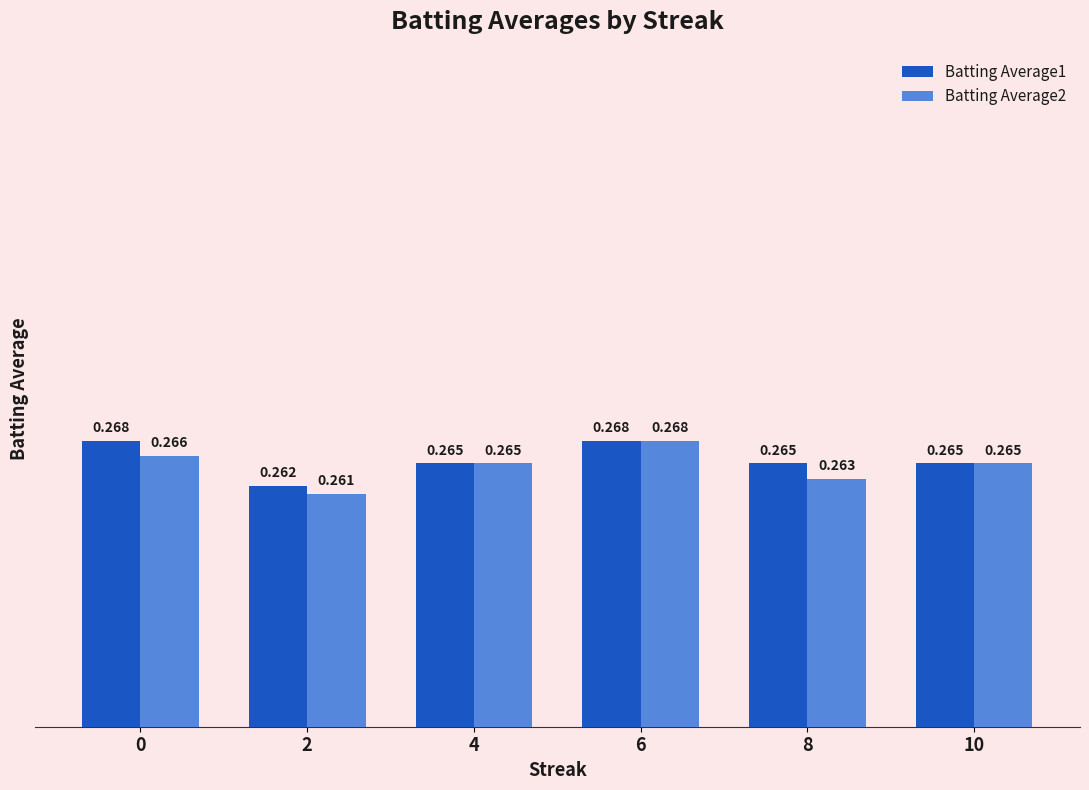

Which category has the lowest value in the Batting Average2 series?

2